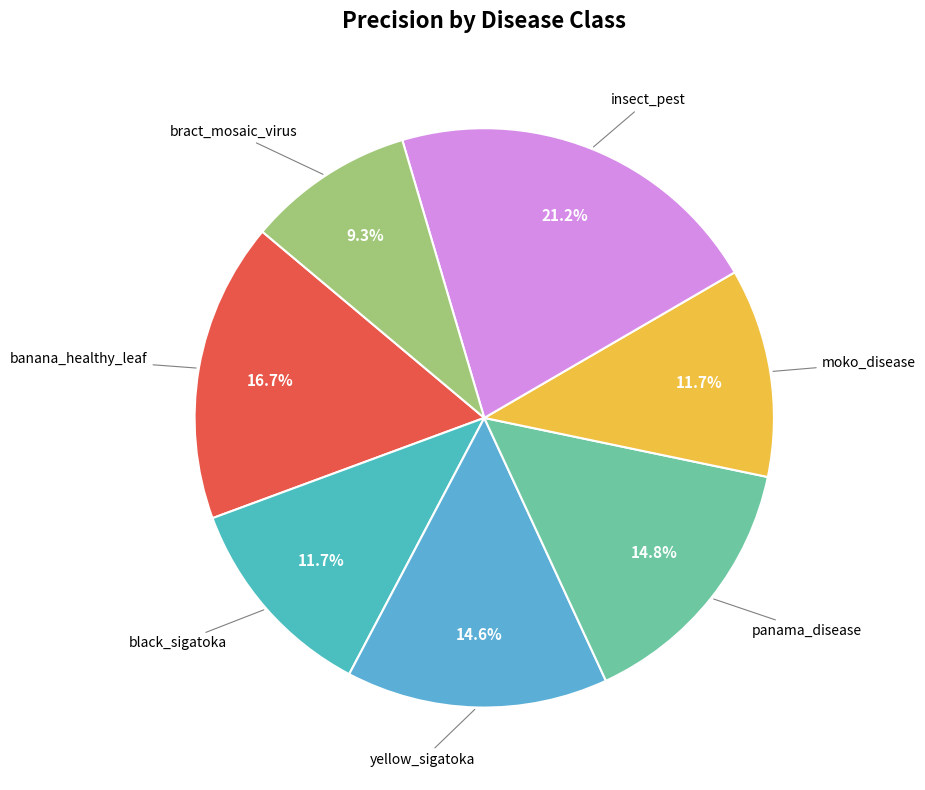

Which category has the smallest portion of the pie?

bract_mosaic_virus